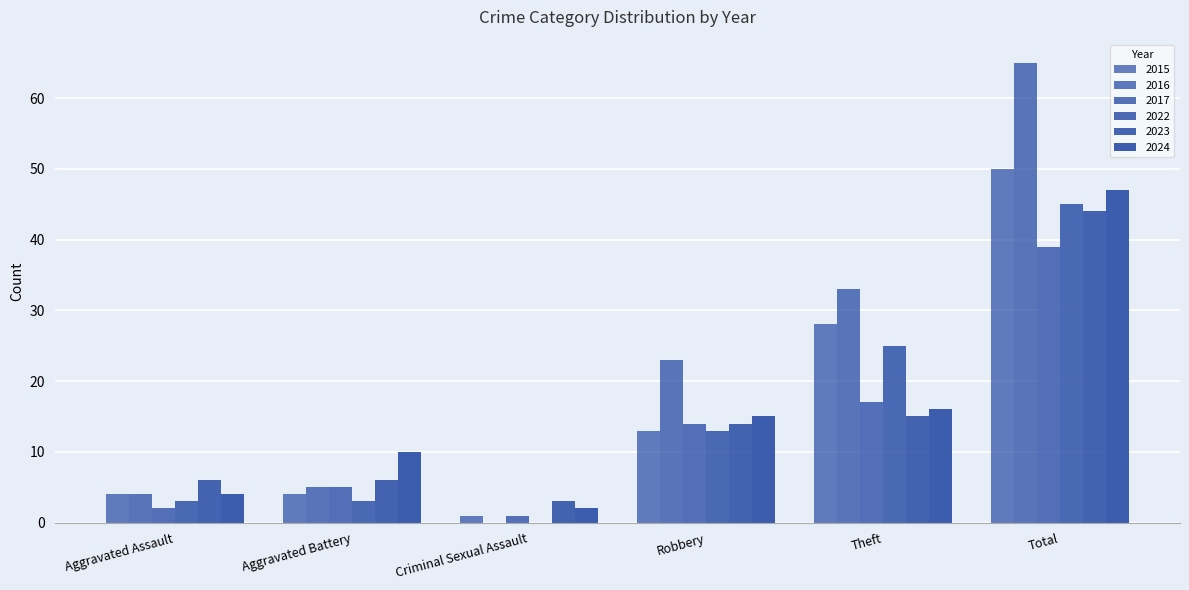

Are the bars horizontal?

No